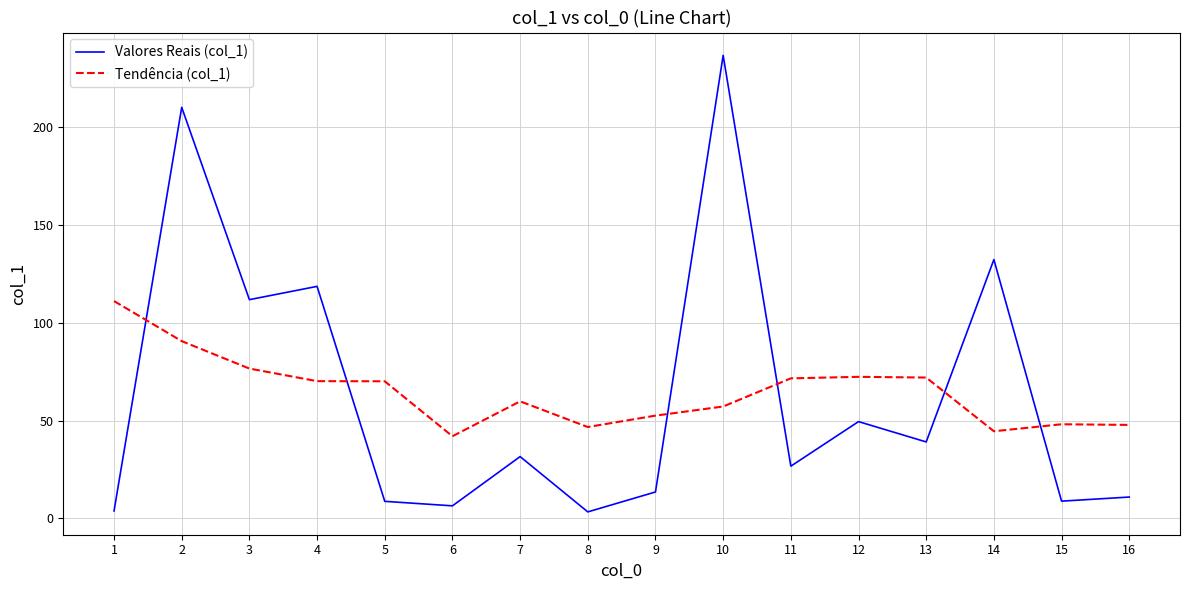

True or false: Valores Reais (col_1) and Tendência (col_1) cross at least once.

True